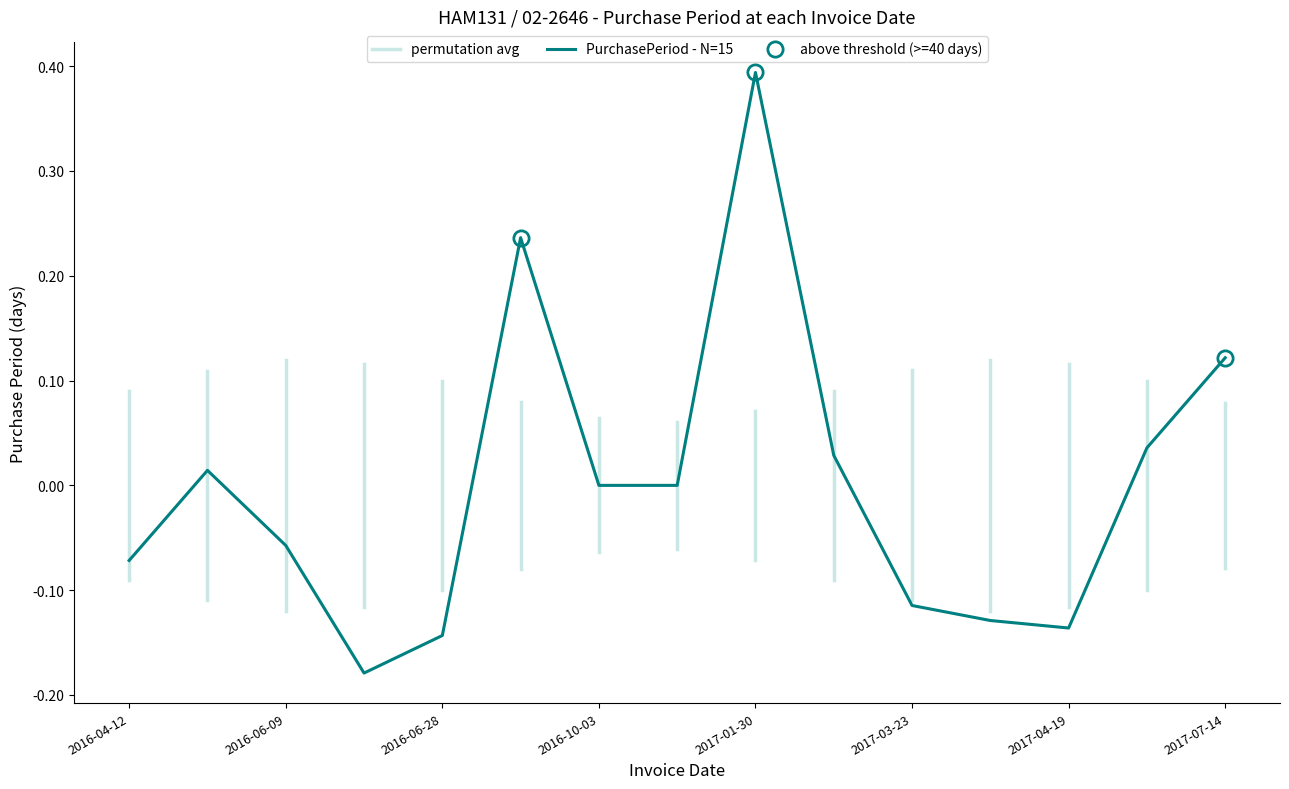

Reading left to right, list all the values displayed in this chart.

-0.1	0.0	-0.1	-0.2	-0.1	0.2	0.0	0.0	0.4	0.0	-0.1	-0.1	-0.1	0.0	0.1